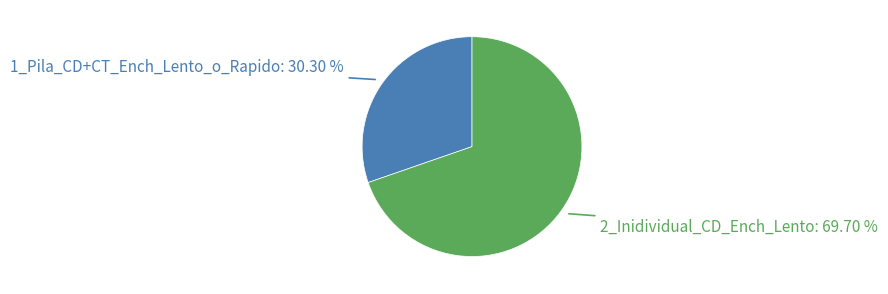

Does any single category account for the majority?

Yes